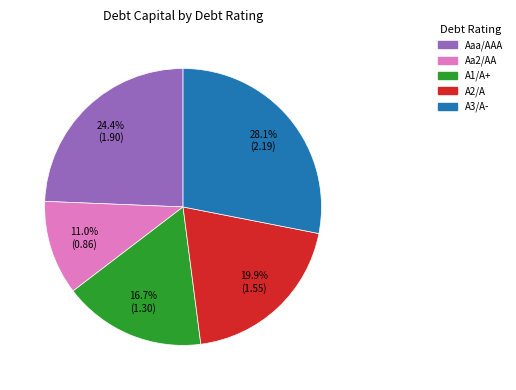

Is Aaa/AAA the majority of the pie?

No